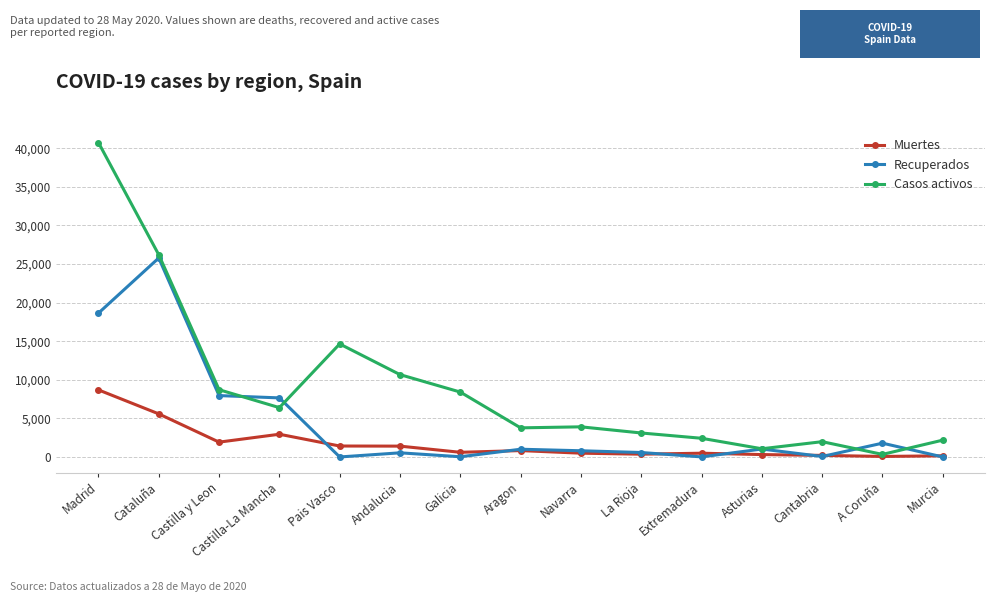

What are all the series names shown in the legend?

Muertes, Recuperados, Casos activos